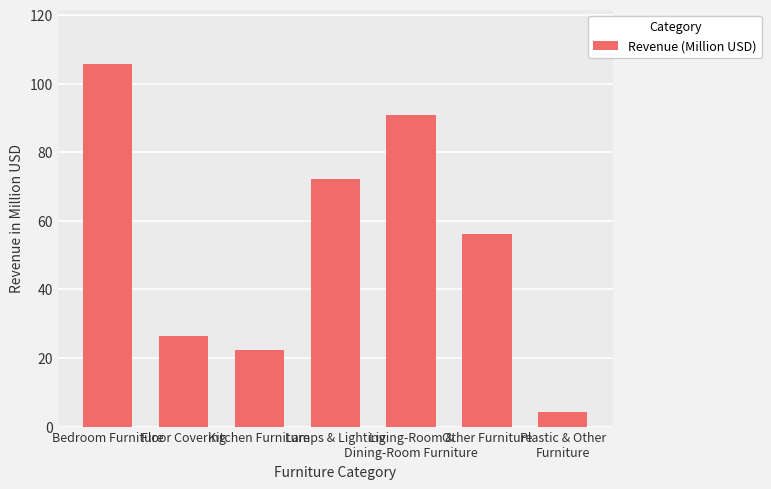

How many data points are less than 56?

3